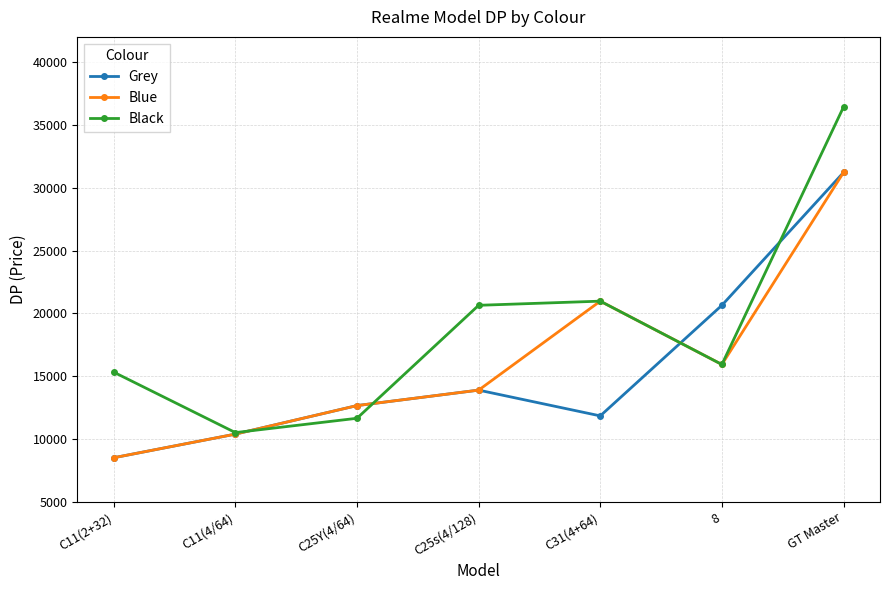

The value of Black at C11(4/64) is 10510. True or false?

True